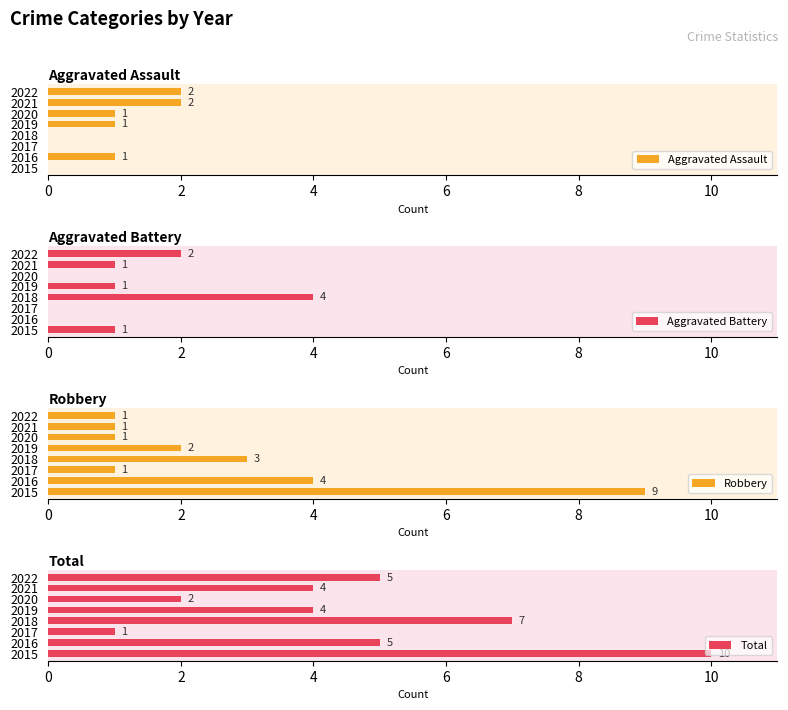

The Aggravated Assault series shows 1 at 2019. True or false?

True